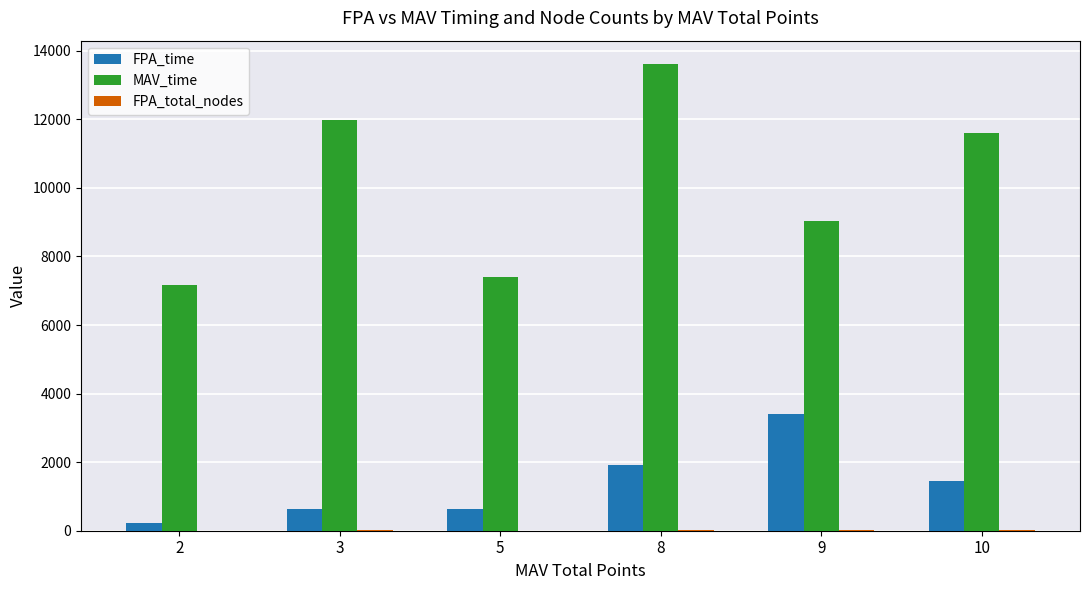

What is the sum of all FPA_time values?

8269